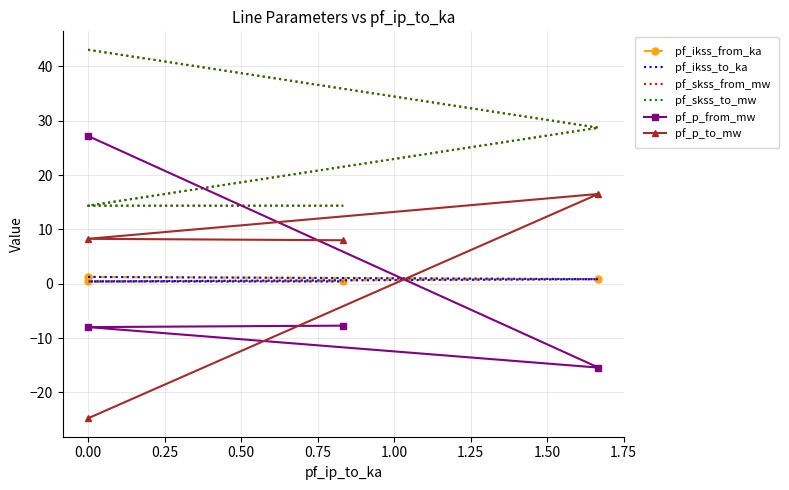

Which series has the widest spread of values?

pf_p_from_mw